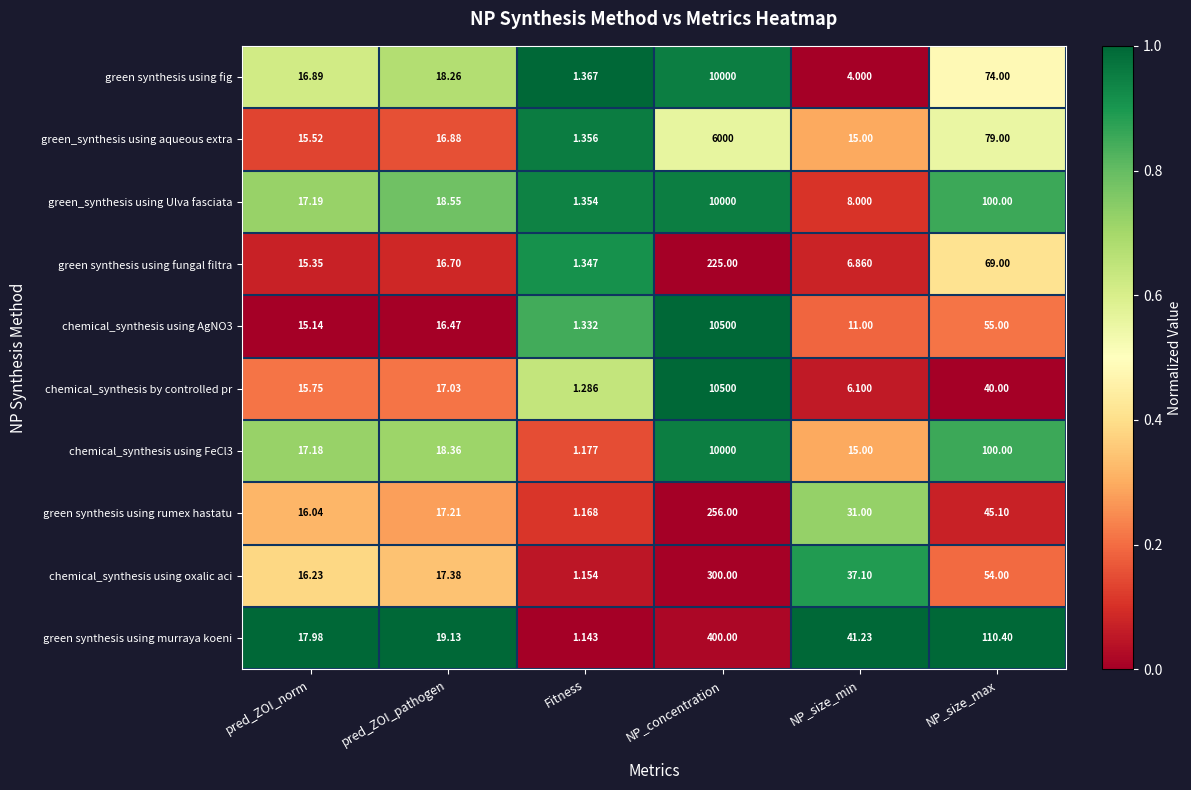

Is the value of green synthesis using rumex hastatu at Fitness greater than the value of chemical_synthesis using AgNO3 at NP_size_max?

No